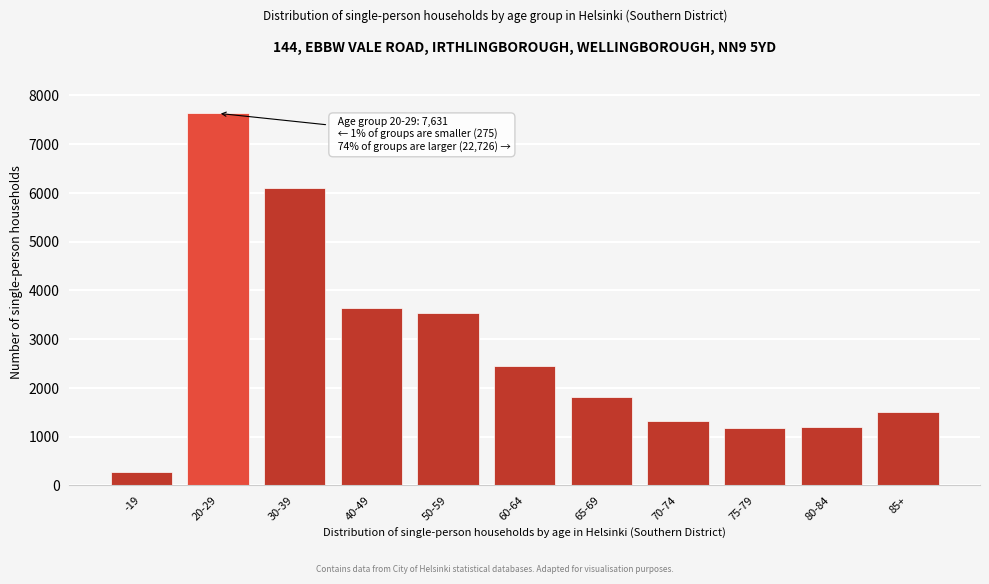

What is the change in value from 20-29 to 65-69?

-5829